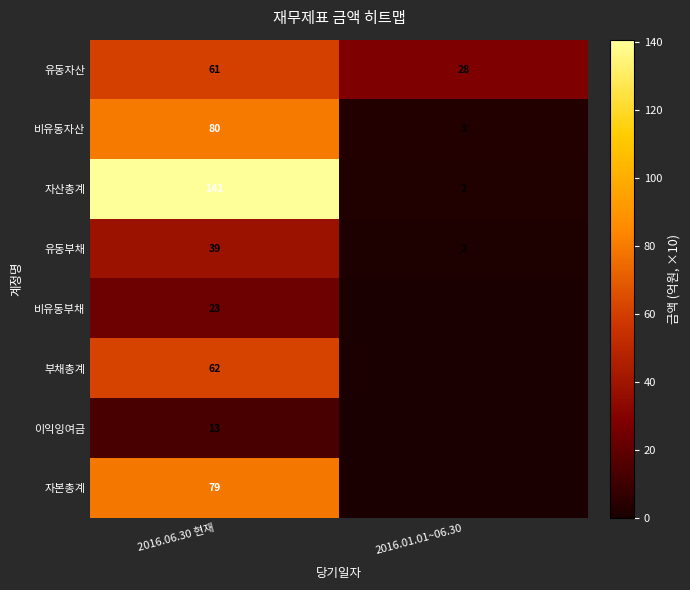

The value of 이익잉여금 at 2016.06.30 현재 is 8. True or false?

False